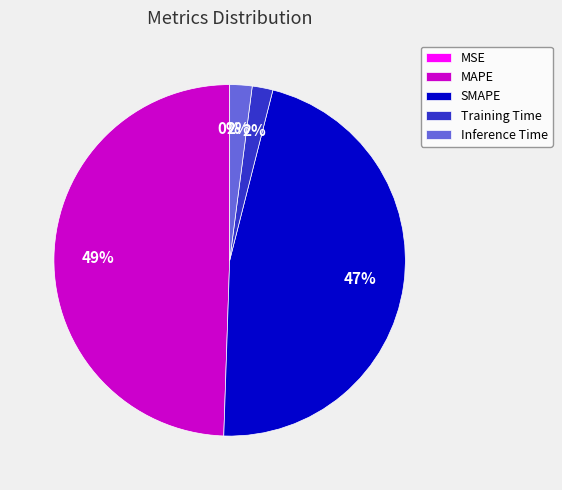

To the nearest percent, what is the difference between the largest and smallest slice percentages?

49%